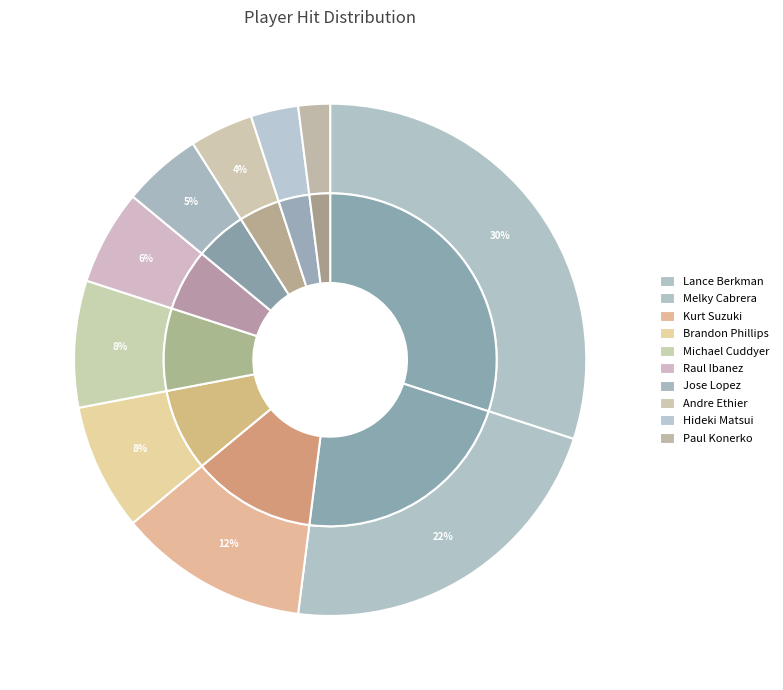

Is there any slice that represents more than half of the pie?

No